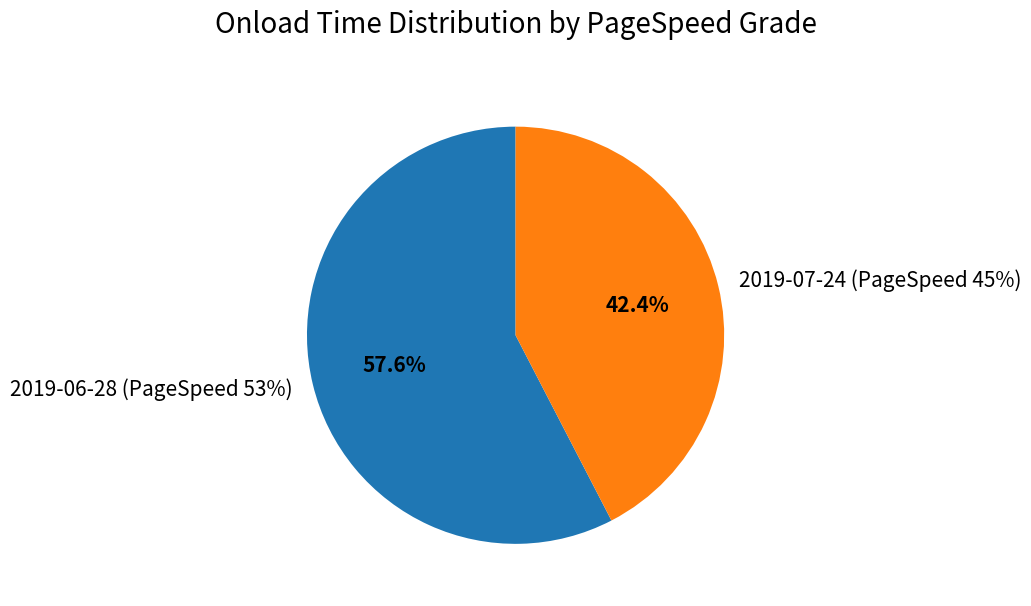

Rank the categories by value from lowest to highest.

2019-07-24 (PageSpeed 45%), 2019-06-28 (PageSpeed 53%)